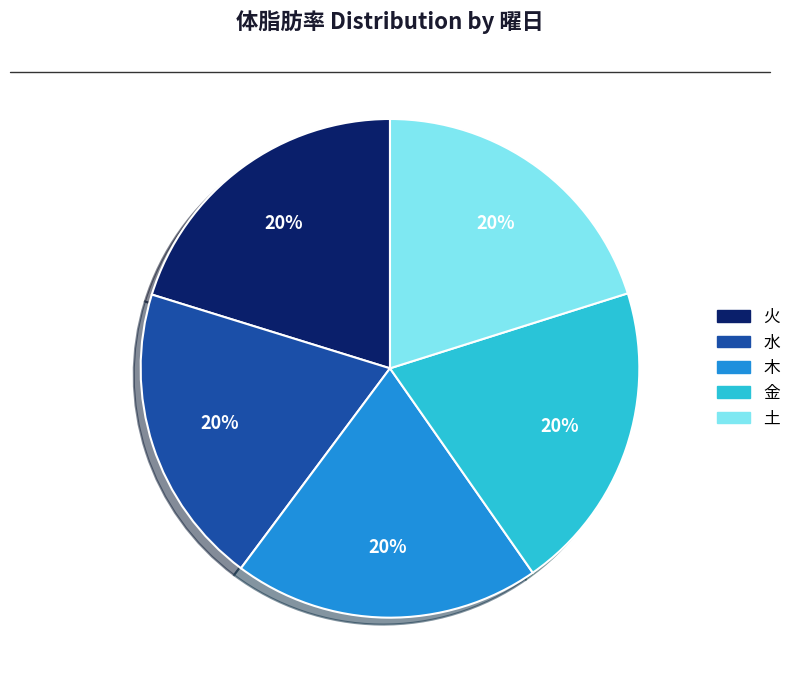

To the nearest percent, what percentage of the pie is 木?

20%